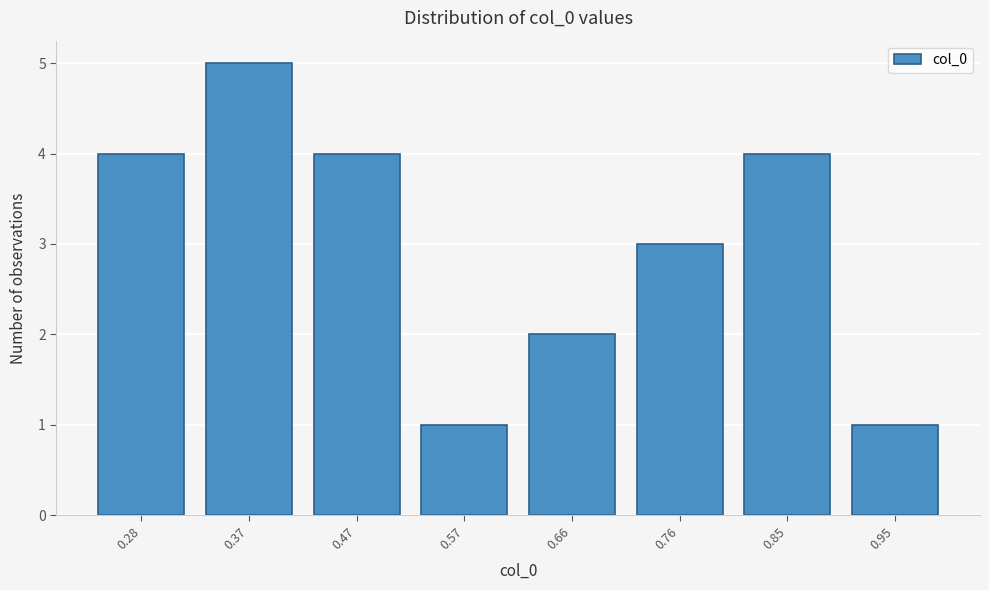

Reading right to left, extract all data points from this chart.

1	4	3	2	1	4	5	4